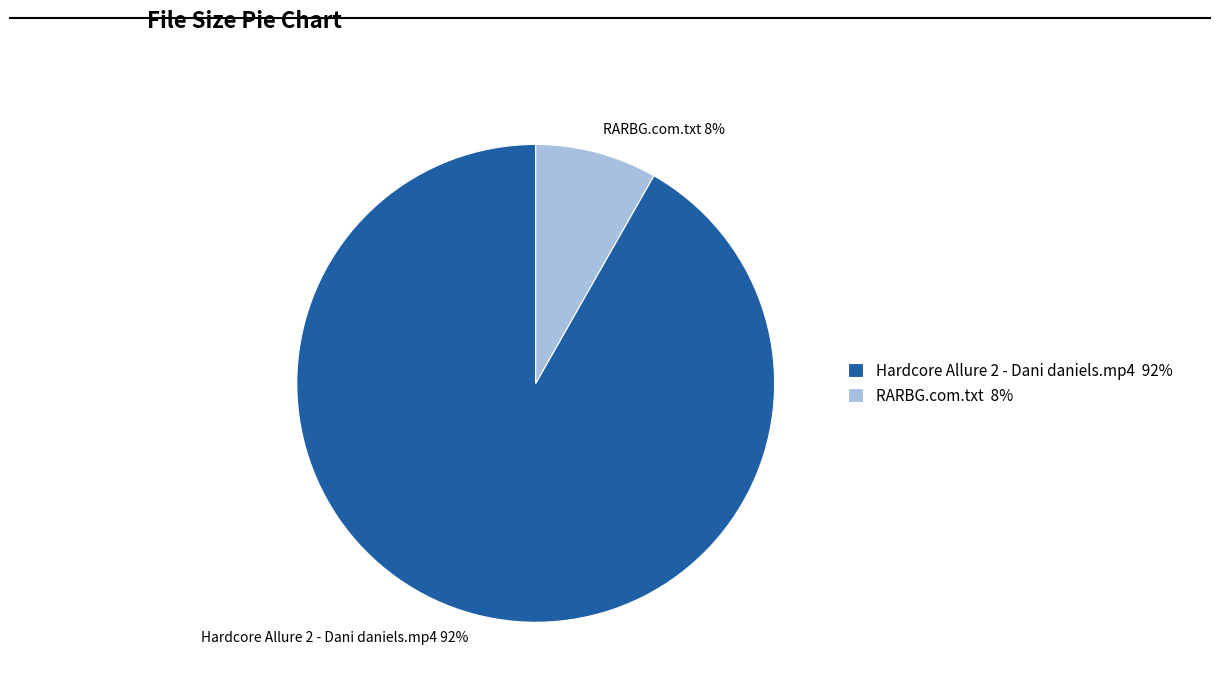

What is the smallest slice in the pie chart?

RARBG.com.txt